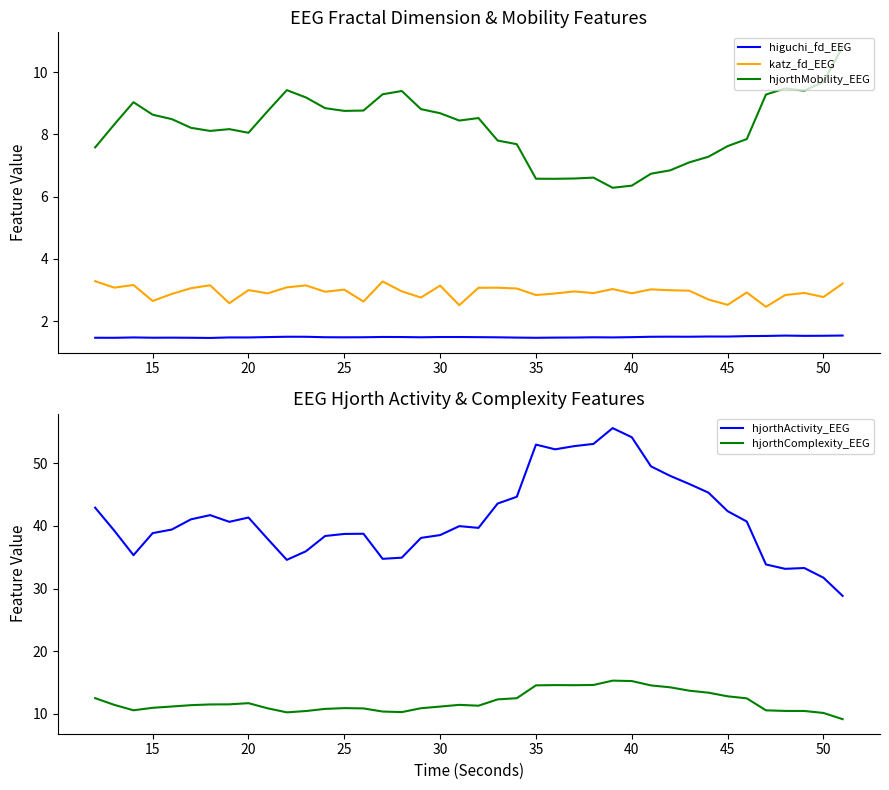

Reading left to right, list all the values displayed in this chart.

higuchi_fd_EEG: 1.5	1.5	1.5	1.5	1.5	1.5	1.5	1.5	1.5	1.5	1.5	1.5	1.5	1.5	1.5	1.5	1.5	1.5	1.5	1.5	1.5	1.5	1.5	1.5	1.5	1.5	1.5	1.5	1.5	1.5	1.5	1.5	1.5	1.5	1.5	1.5	1.5	1.5	1.5	1.5
katz_fd_EEG: 3.3	3.1	3.2	2.7	2.9	3.1	3.2	2.6	3.0	2.9	3.1	3.2	2.9	3.0	2.6	3.3	3.0	2.8	3.1	2.5	3.1	3.1	3.1	2.8	2.9	3.0	2.9	3.0	2.9	3.0	3.0	3.0	2.7	2.5	2.9	2.5	2.8	2.9	2.8	3.2
hjorthMobility_EEG: 7.6	8.3	9.0	8.6	8.5	8.2	8.1	8.2	8.0	8.7	9.4	9.2	8.8	8.8	8.8	9.3	9.4	8.8	8.7	8.4	8.5	7.8	7.7	6.6	6.6	6.6	6.6	6.3	6.4	6.7	6.8	7.1	7.3	7.6	7.8	9.3	9.5	9.4	9.7	10.8
hjorthActivity_EEG: 42.9	39.2	35.3	38.8	39.4	41.1	41.7	40.7	41.3	37.9	34.6	36.0	38.4	38.7	38.7	34.7	34.9	38.1	38.5	40.0	39.7	43.6	44.6	53.0	52.2	52.7	53.1	55.6	54.2	49.5	48.0	46.7	45.3	42.4	40.7	33.8	33.1	33.3	31.7	28.8
hjorthComplexity_EEG: 12.5	11.4	10.5	10.9	11.2	11.4	11.5	11.5	11.7	10.9	10.2	10.4	10.8	10.9	10.8	10.3	10.3	10.9	11.1	11.4	11.3	12.3	12.5	14.5	14.6	14.6	14.6	15.3	15.2	14.5	14.2	13.7	13.4	12.8	12.5	10.5	10.4	10.4	10.1	9.1